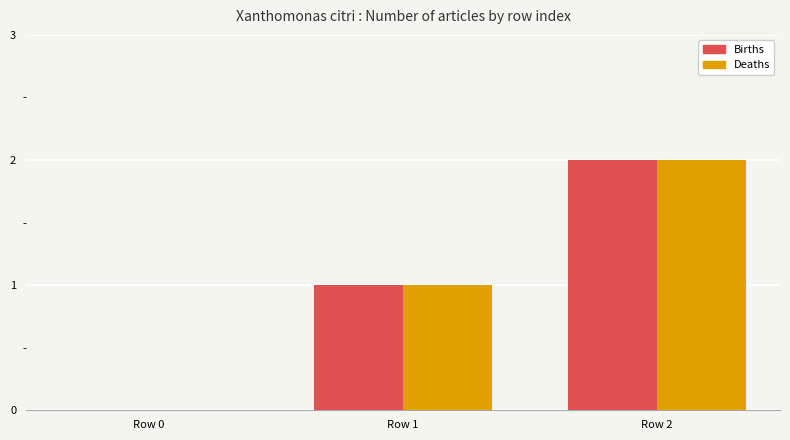

What is the total value across all series at Row 2?

4